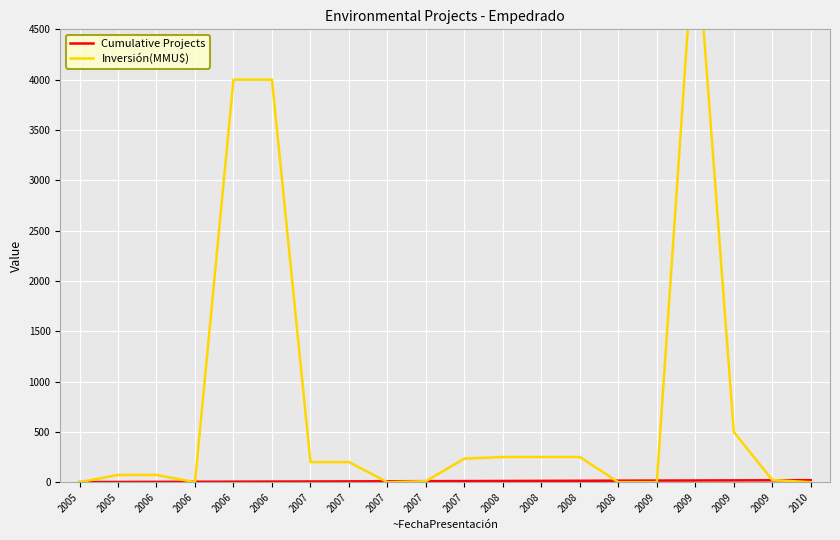

Which series has the widest spread of values?

Inversión(MMU$)